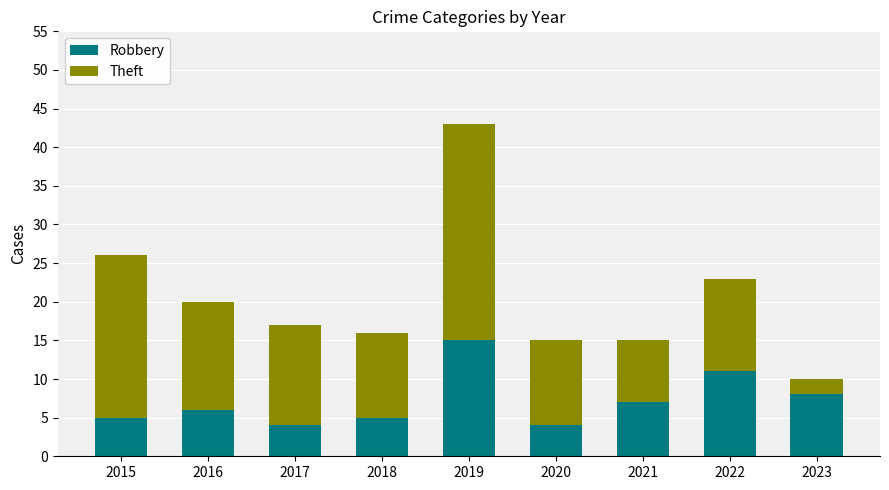

What is the sum of the Robbery values at 2016 and 2017?

10